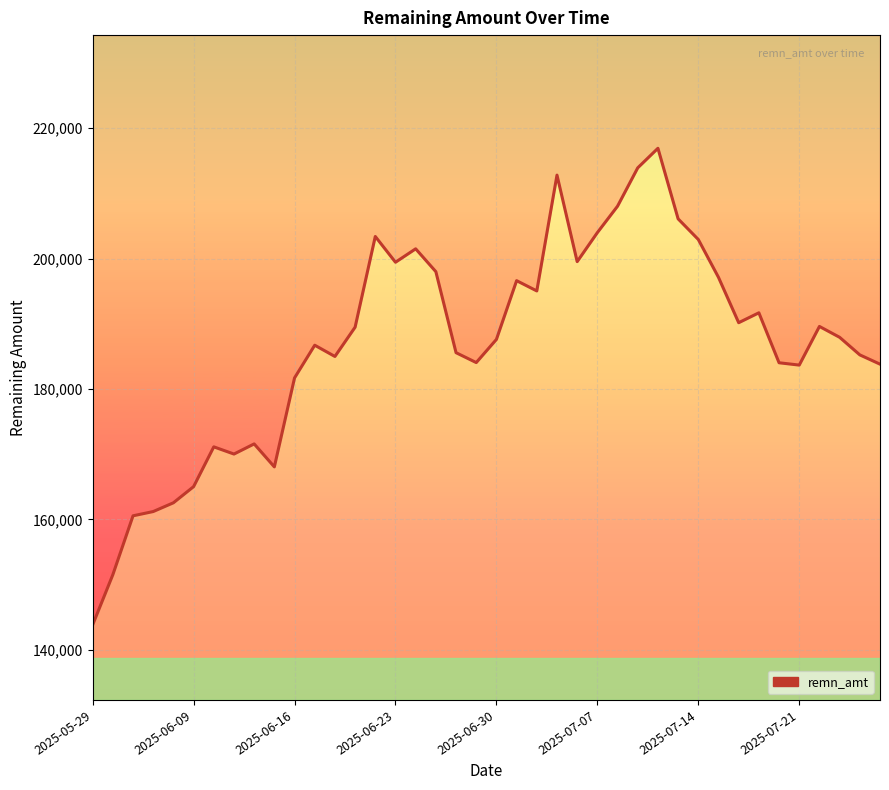

What is the minimum value shown in the chart?

143825